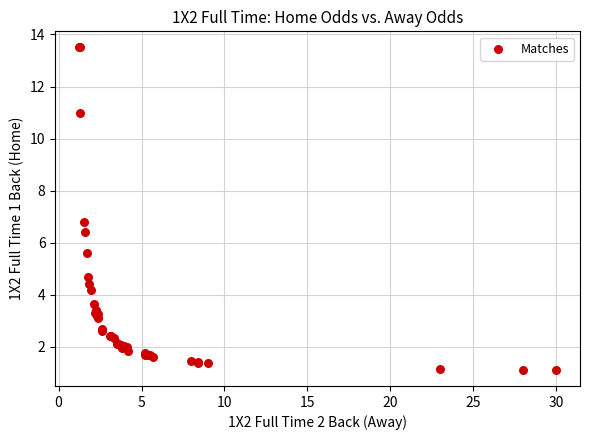

What Y value in the scatter plot is closest to 7?

6.8